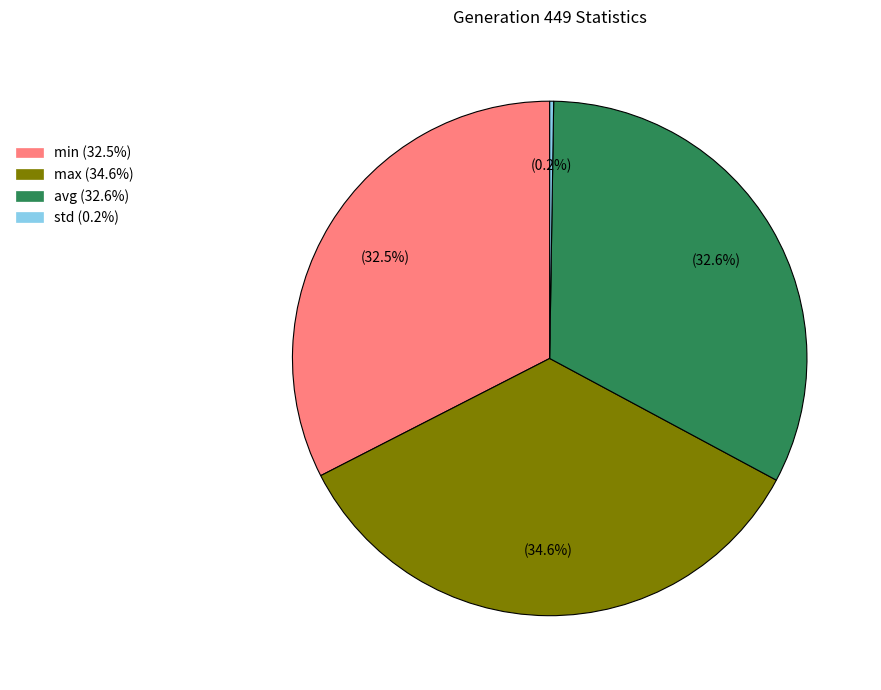

Is it true that max is 35% of the pie?

True